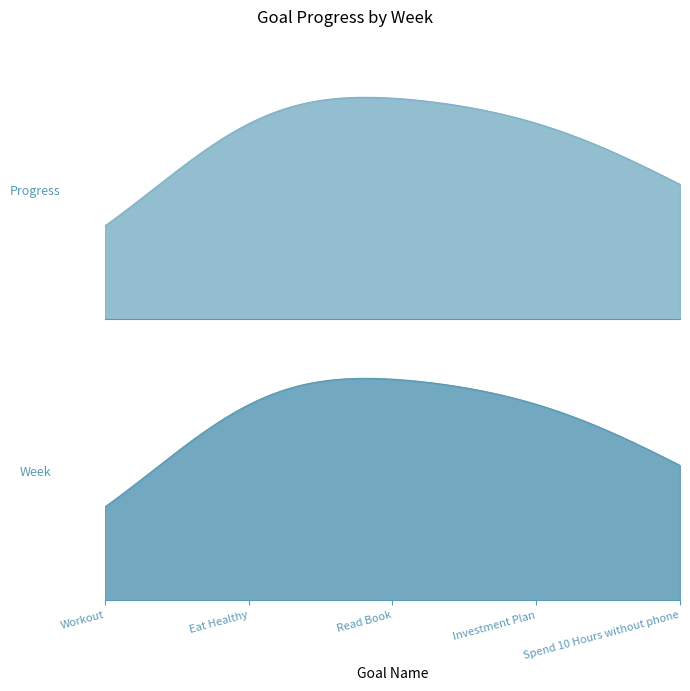

True or false: Progress and Week cross at least once.

False